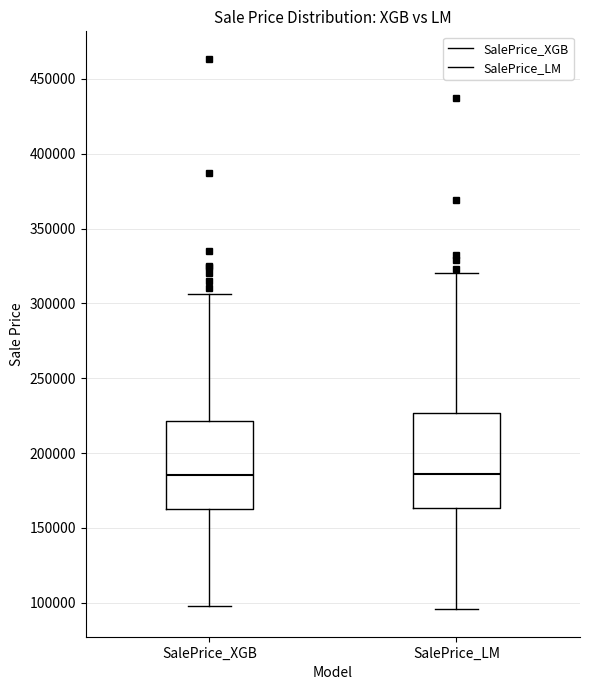

Where is the upper edge of the box for SalePrice_LM on the y-axis? The values are not printed on the chart, so give them approximately, as read against the axis.

225000